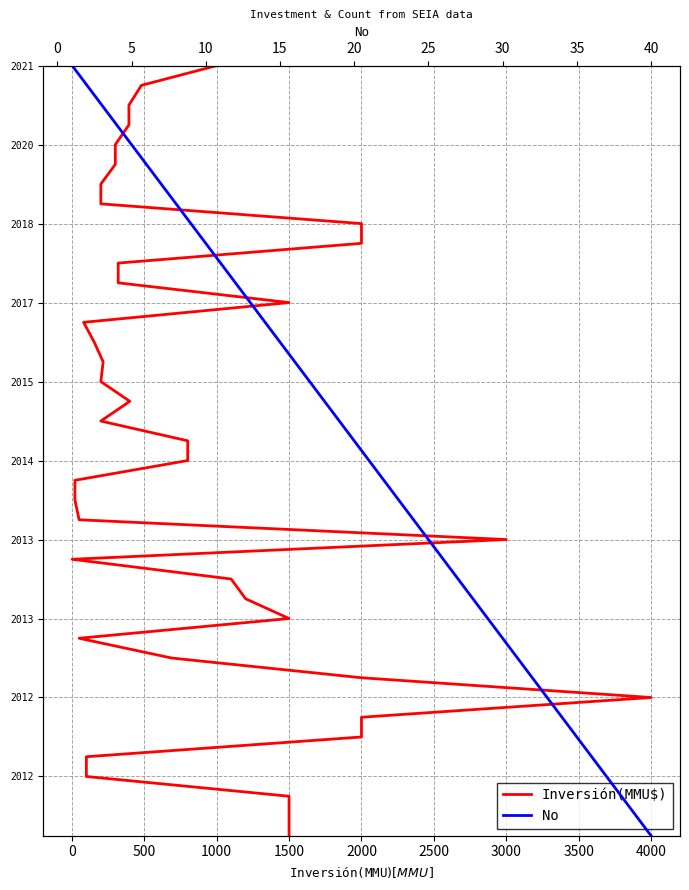

Rank the series by their maximum value, from lowest to highest.

Inversión(MMU$), No